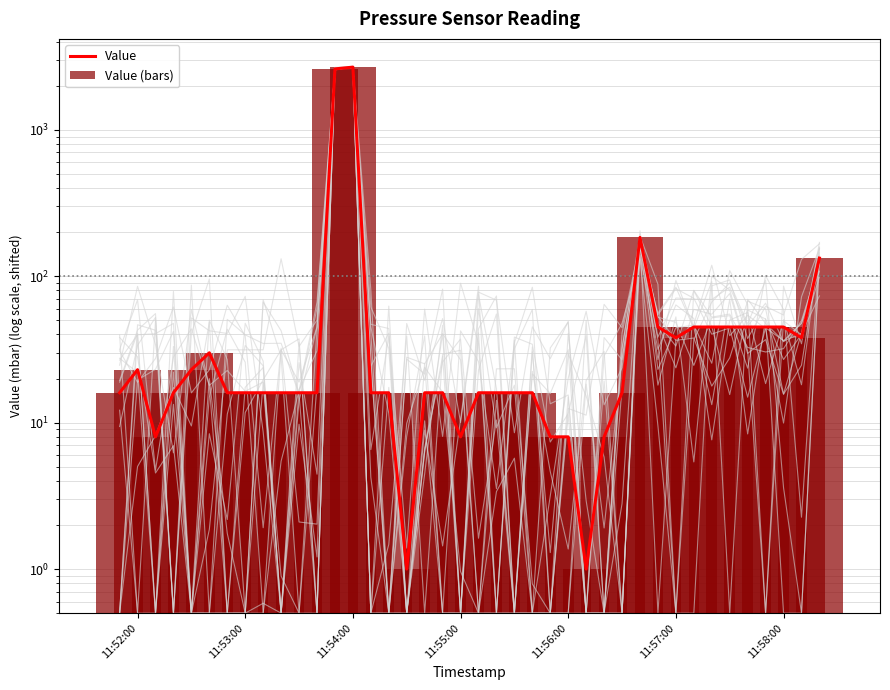

The Value series shows 5 at 18. True or false?

False